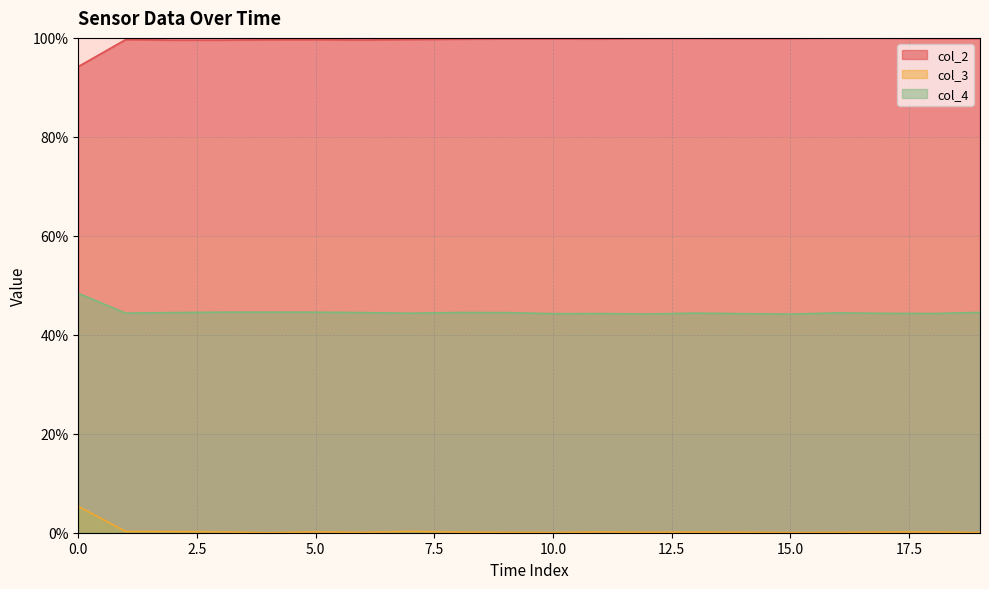

True or false: col_4 and col_3 cross at least once.

False